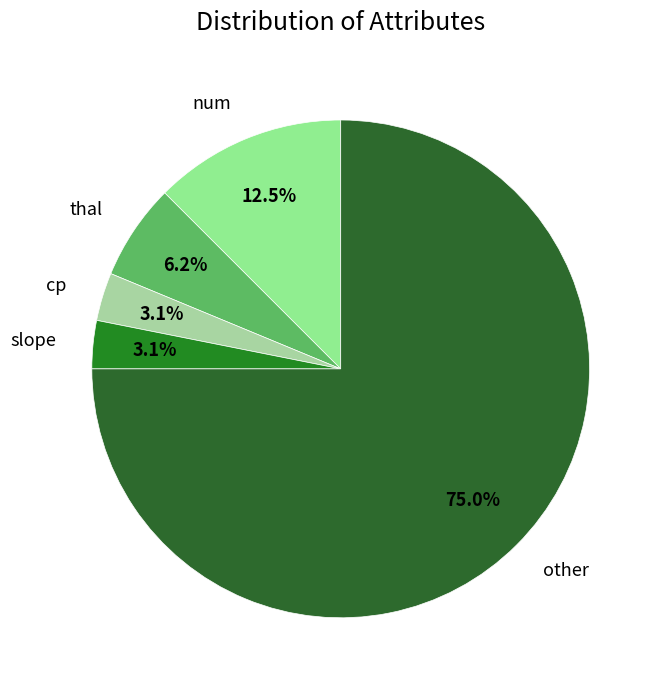

Count the number of slices in the pie.

5